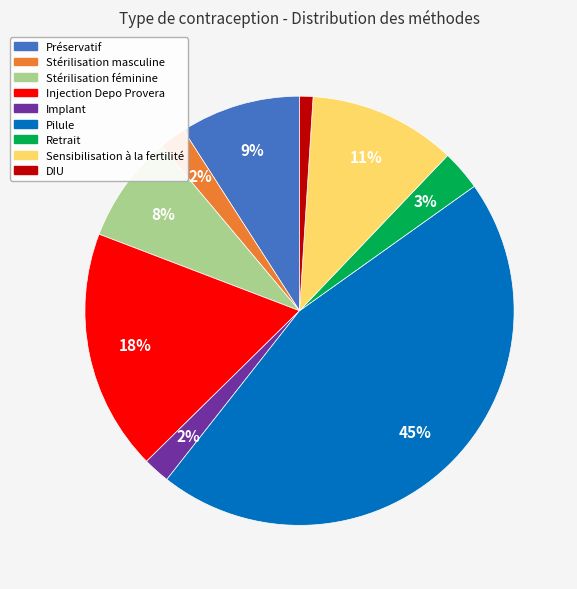

Is there any slice that represents more than half of the pie?

No